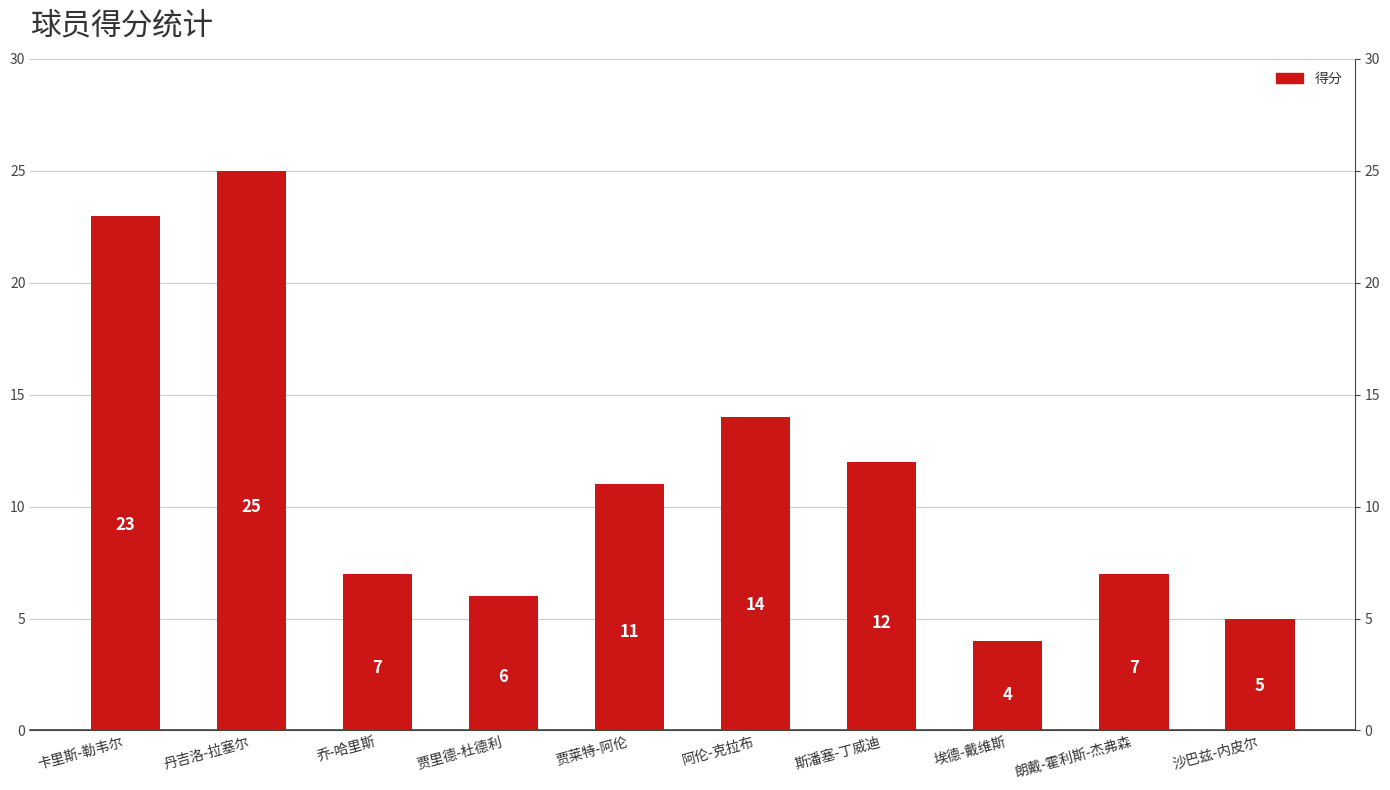

How many bars are there in total?

10